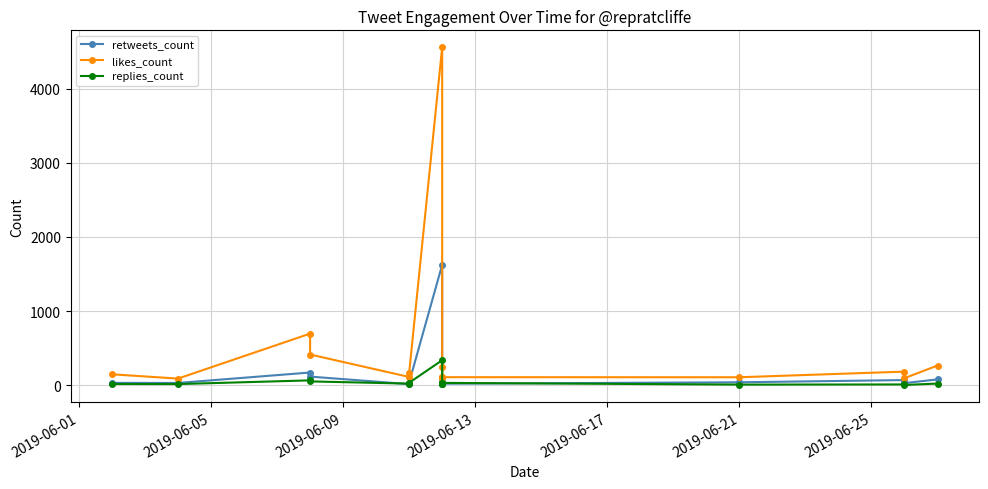

Which series has the largest range (max minus min)?

likes_count